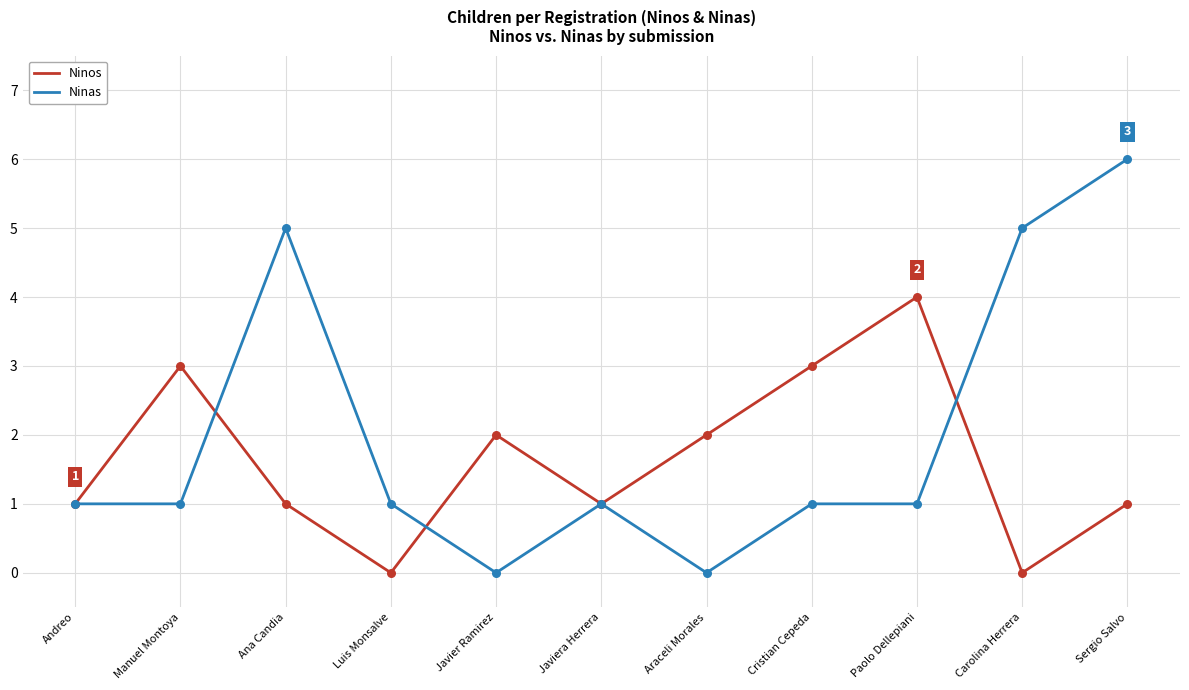

Which series has the largest total across all categories?

Ninas